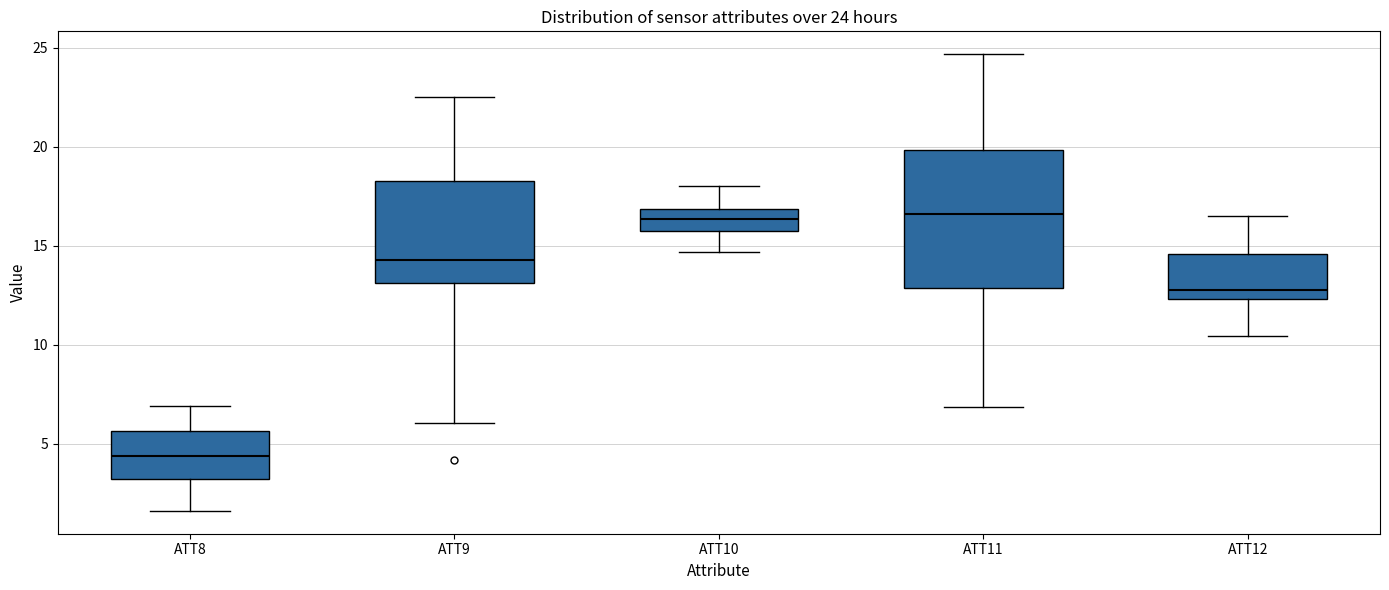

Which box has the lowest median line?

ATT8